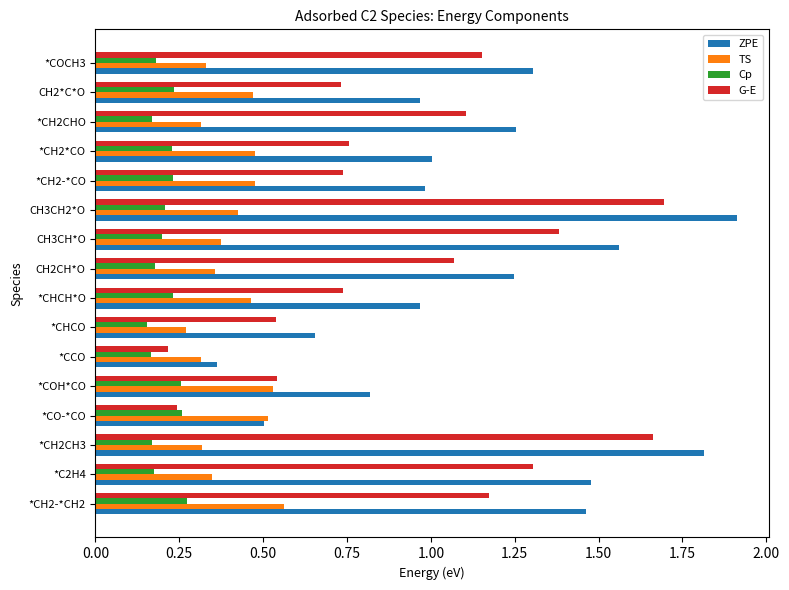

Which series has the largest total across all categories?

ZPE